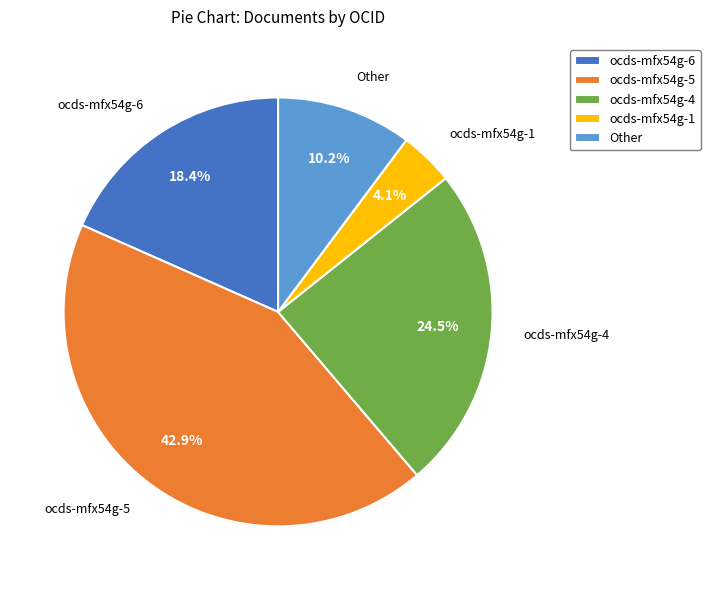

Does ocds-mfx54g-4 represent more than half of the total?

No